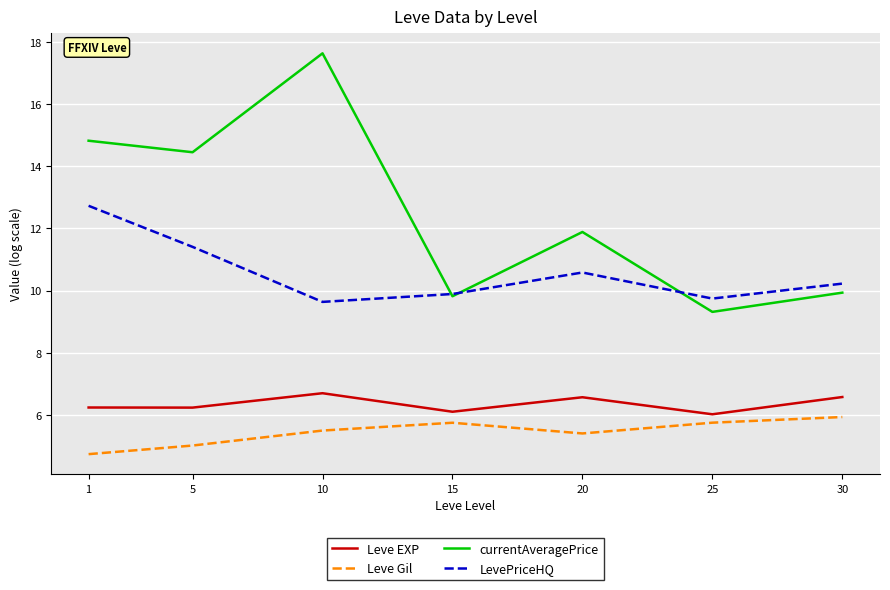

Is this an area chart (filled region under the line)?

No